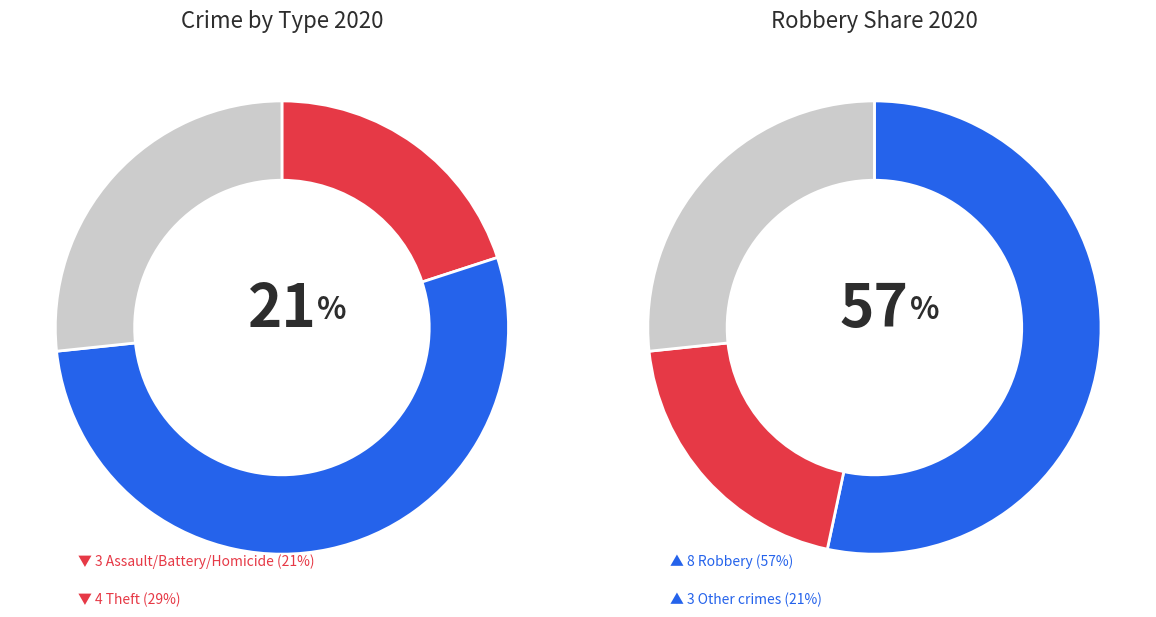

What percentage is NOT represented by Arson?

100.0%